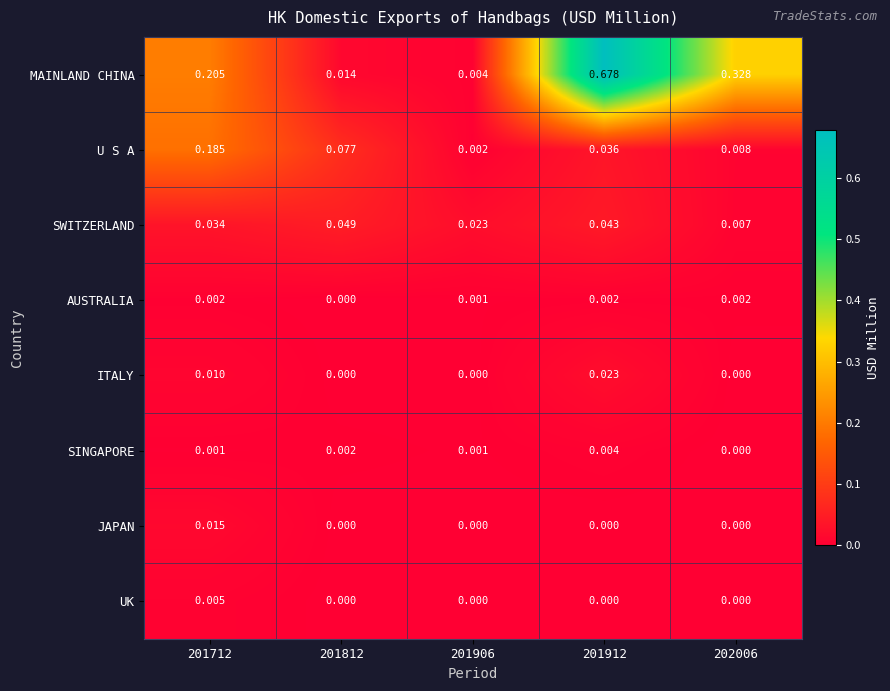

What is the total value across all series at 201712?

0.5